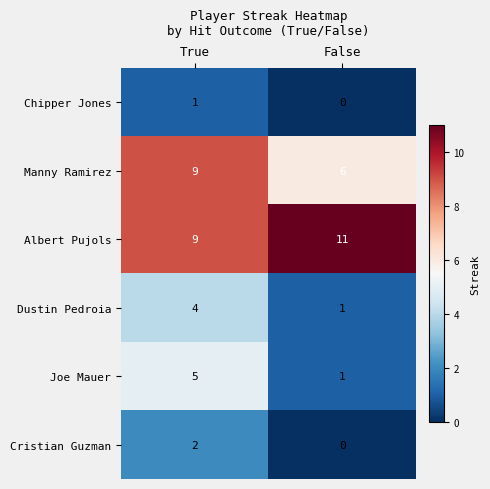

What is the difference between the maximum and minimum values in the Joe Mauer series?

4